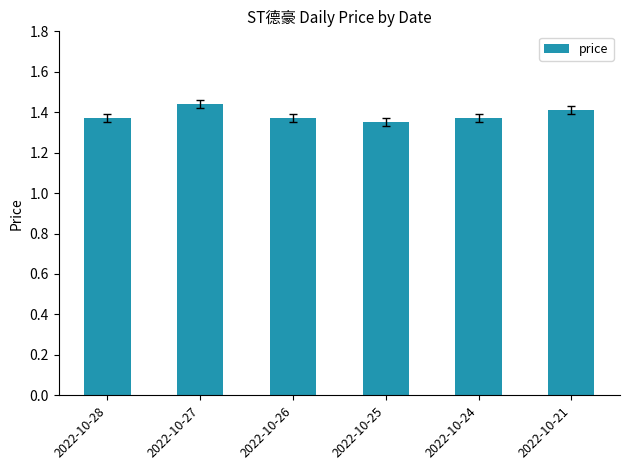

Is it true that the value at 2022-10-25 is 0.7?

False